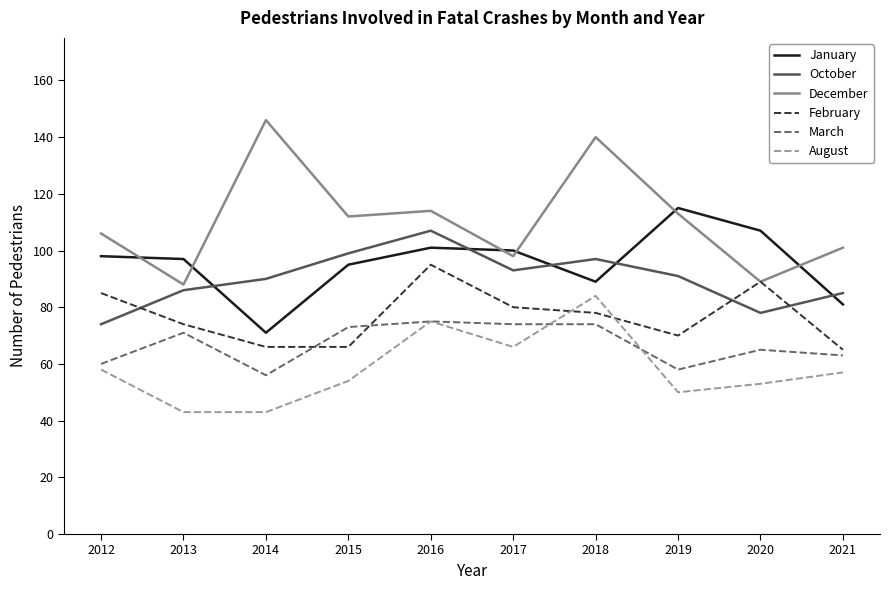

Where is the first local minimum for March?

2014